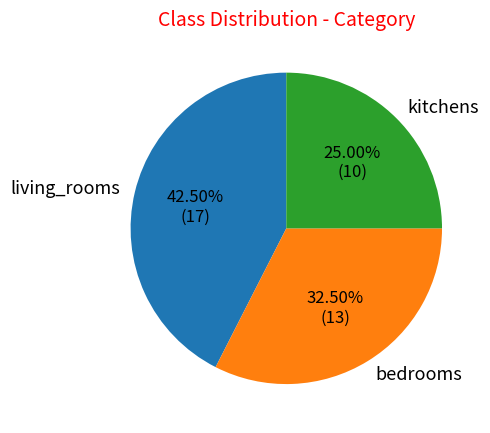

True or false: living_rooms accounts for 51% of the total.

False